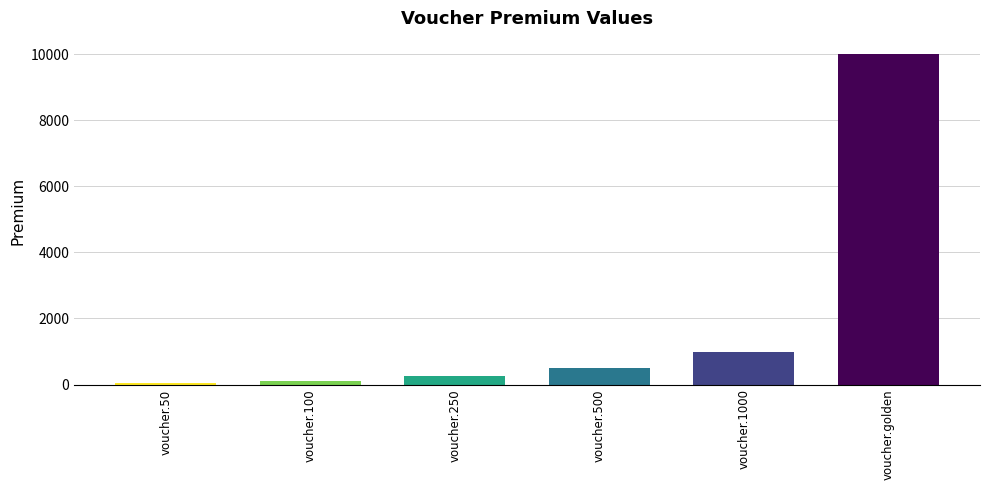

Where is the data nearest to the value 5025?

voucher.1000